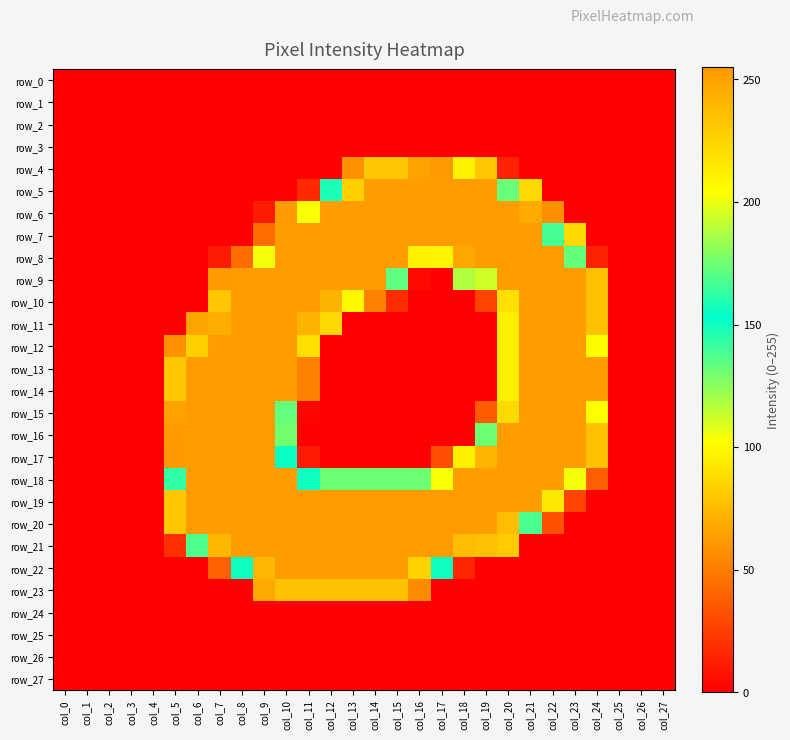

What is the spread (max minus min) of values at col_24?

253